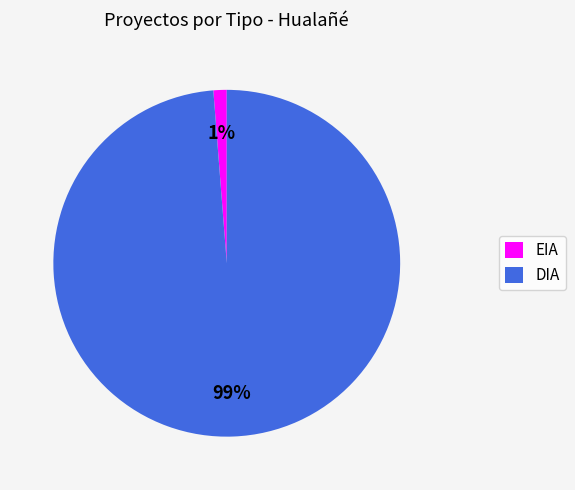

What is the smallest slice in the pie chart?

EIA